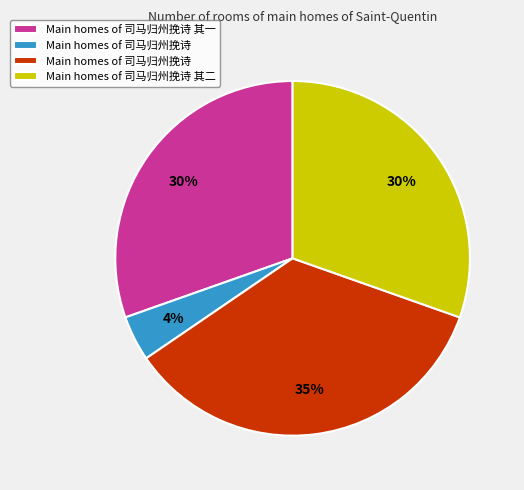

How many slices are in this pie chart?

4